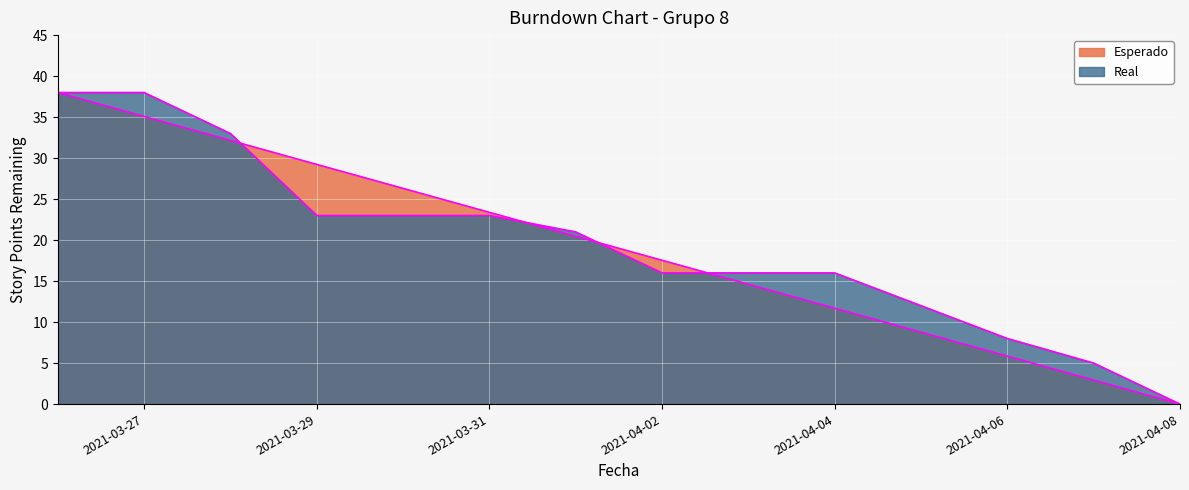

Reading left to right, what are all the values shown in this chart?

Esperado: 2021-03-26=38.0	2021-03-27=35.1	2021-03-28=32.2	2021-03-29=29.2	2021-03-30=26.3	2021-03-31=23.4	2021-04-01=20.5	2021-04-02=17.5	2021-04-03=14.6	2021-04-04=11.7	2021-04-05=8.8	2021-04-06=5.8	2021-04-07=2.9	2021-04-08=0.0
Real: 2021-03-26=38.0	2021-03-27=38.0	2021-03-28=33.0	2021-03-29=23.0	2021-03-30=23.0	2021-03-31=23.0	2021-04-01=21.0	2021-04-02=16.0	2021-04-03=16.0	2021-04-04=16.0	2021-04-05=12.0	2021-04-06=8.0	2021-04-07=5.0	2021-04-08=0.0